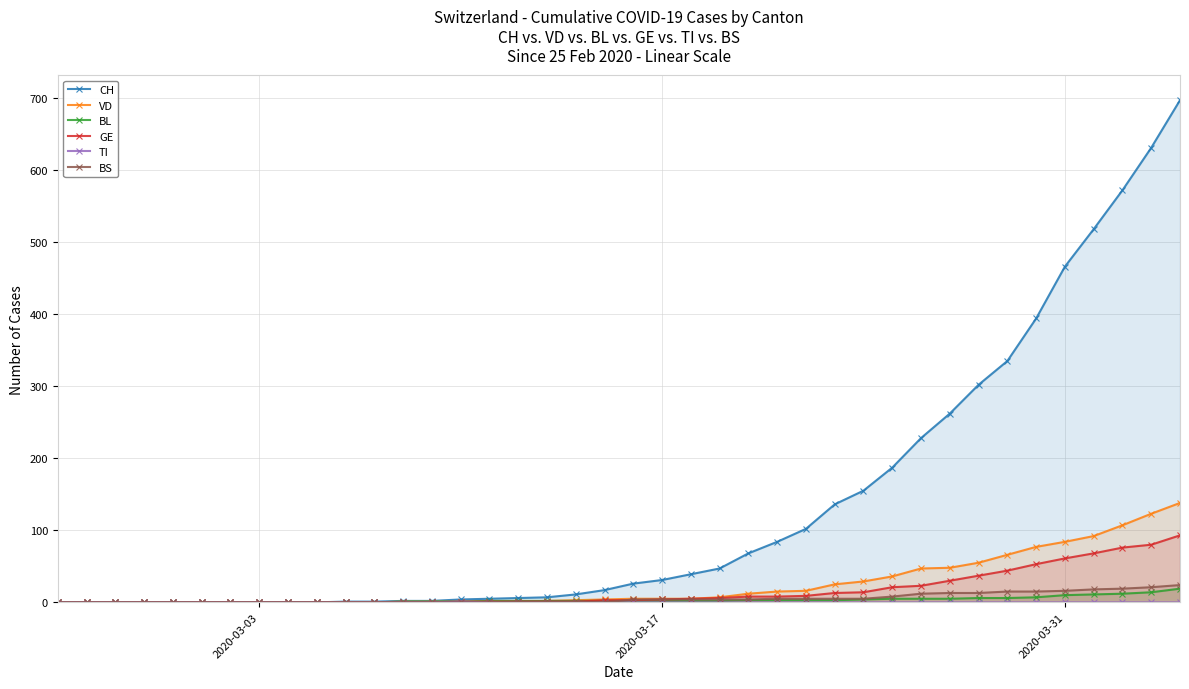

What is the maximum value for GE?

93